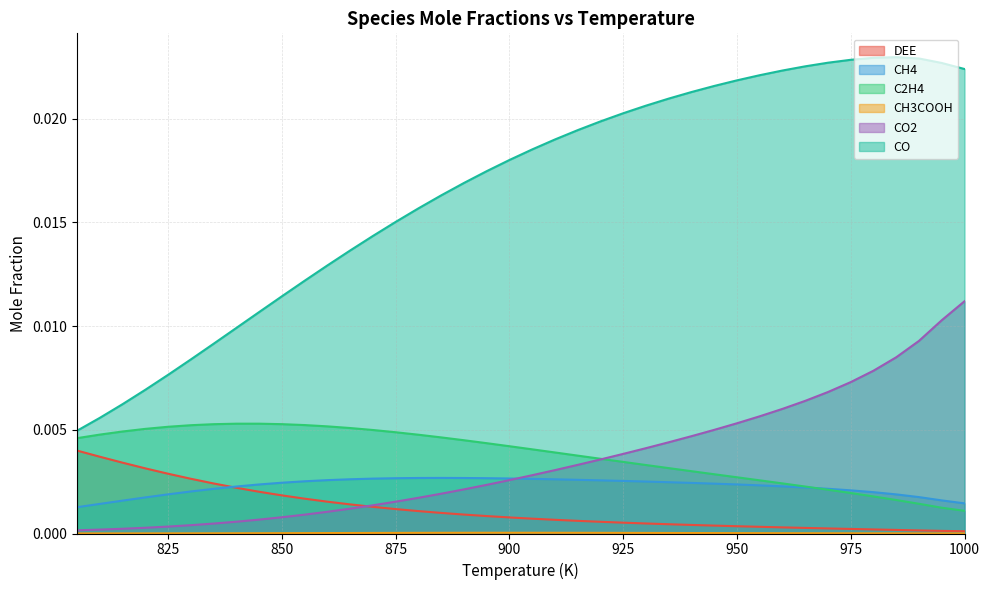

What is the sum of all CO2 values?

0.1